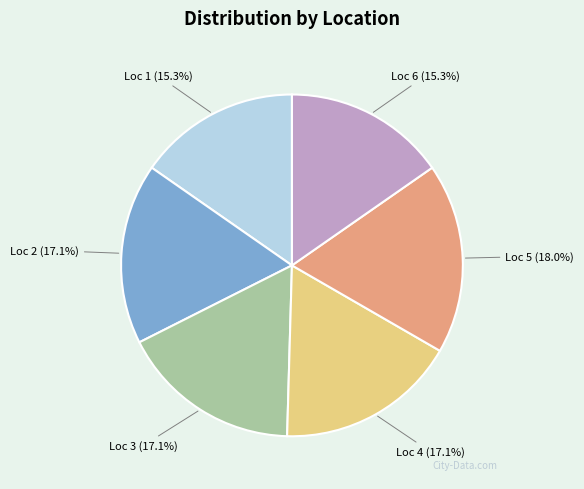

Does any single category account for the majority?

No